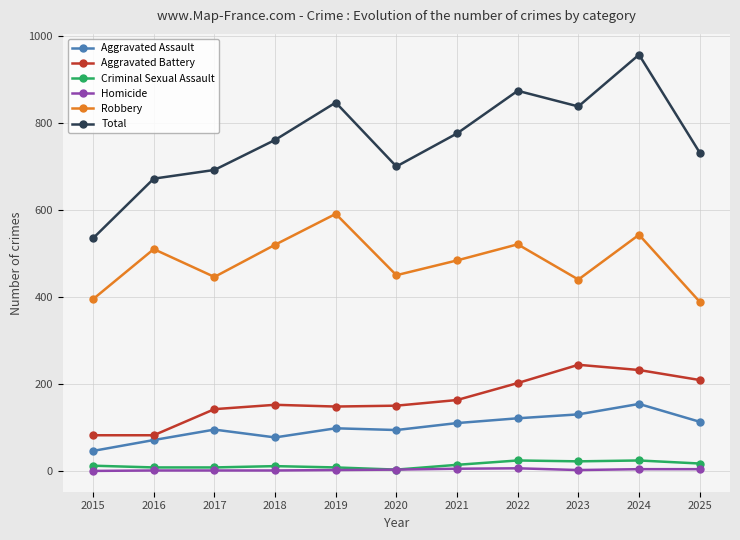

True or false: Criminal Sexual Assault has a value of 24 at 2024.

True